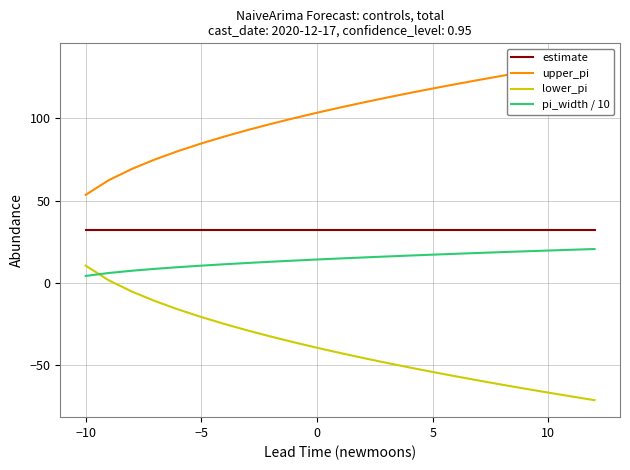

True or false: estimate has a value of 32.0 at 0.

True